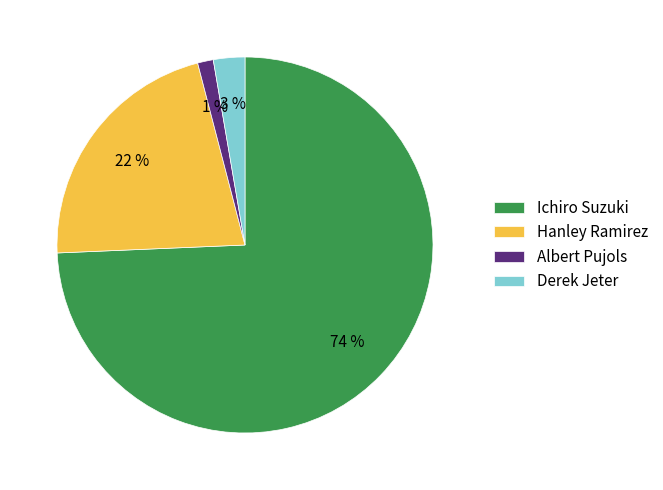

True or false: Albert Pujols accounts for 11% of the total.

False